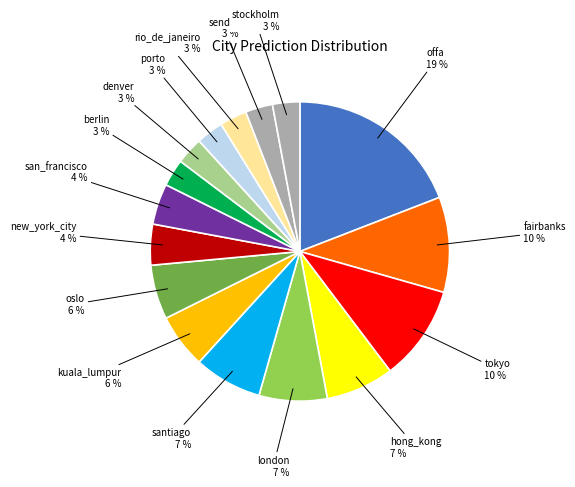

How many segments does this pie chart have?

16